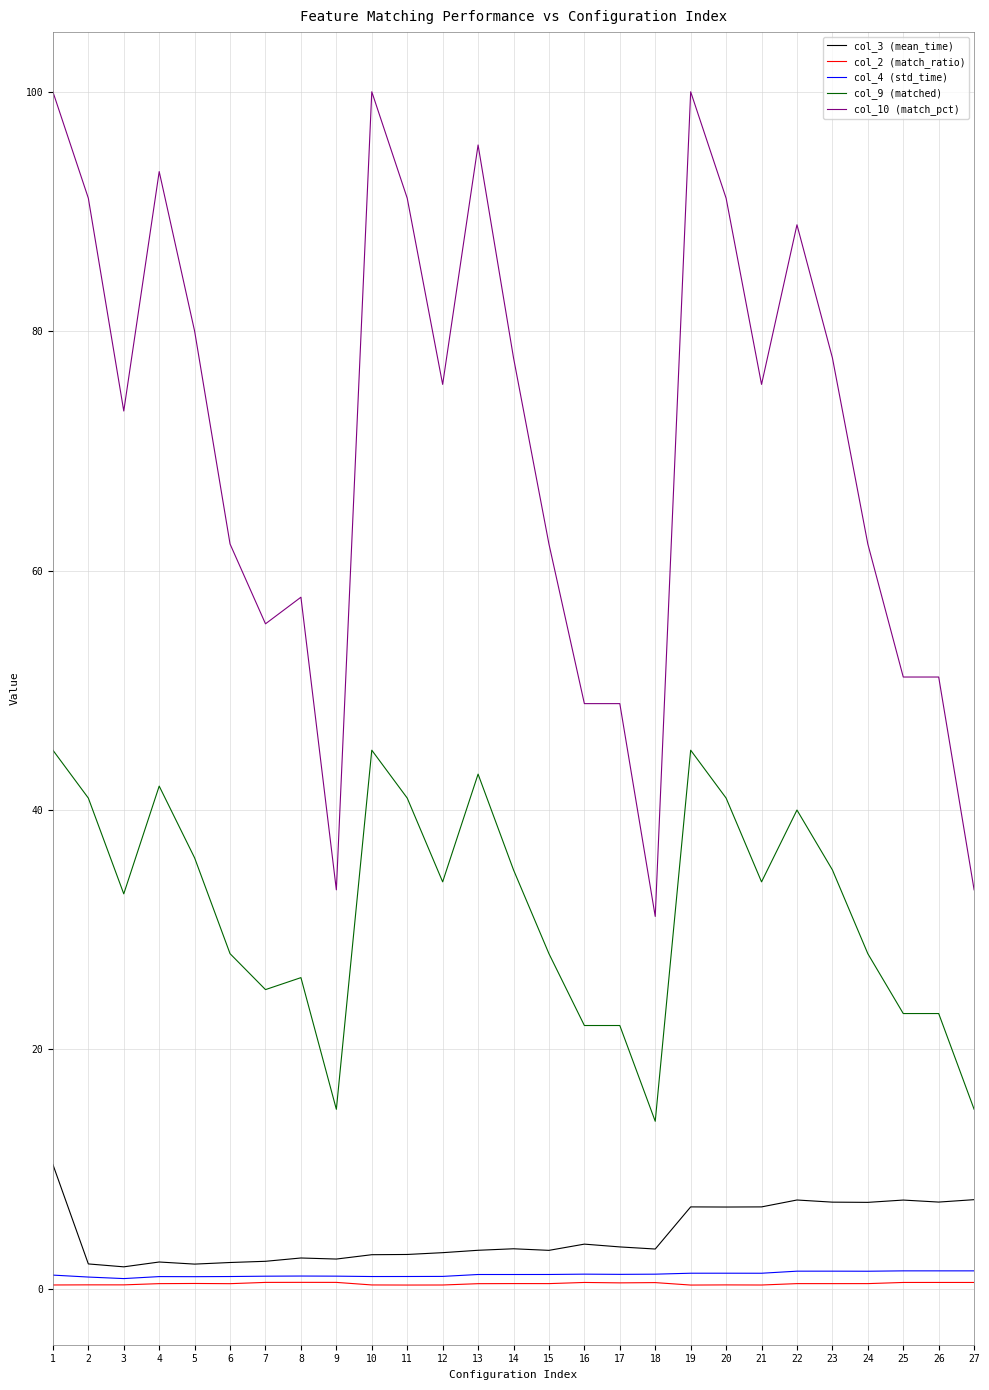

List the series in order of their peak value, lowest first.

col_2 (match_ratio), col_4 (std_time), col_3 (mean_time), col_9 (matched), col_10 (match_pct)